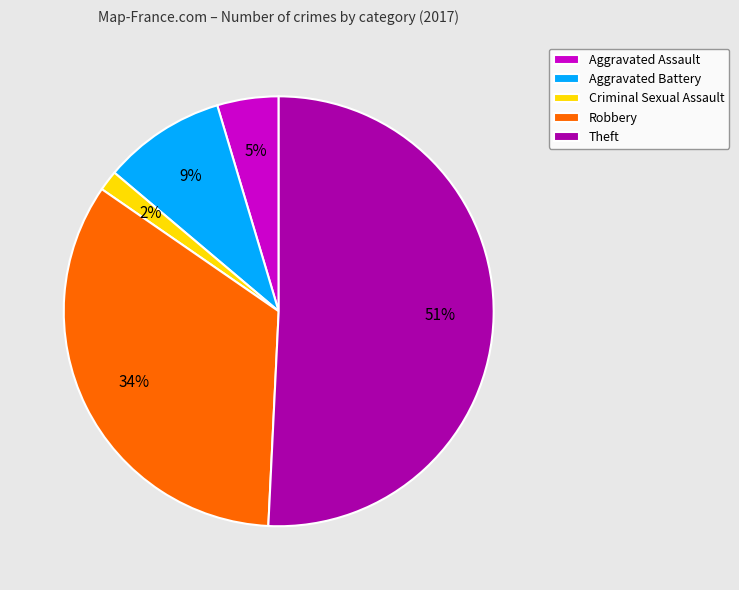

Is Theft the majority of the pie?

Yes